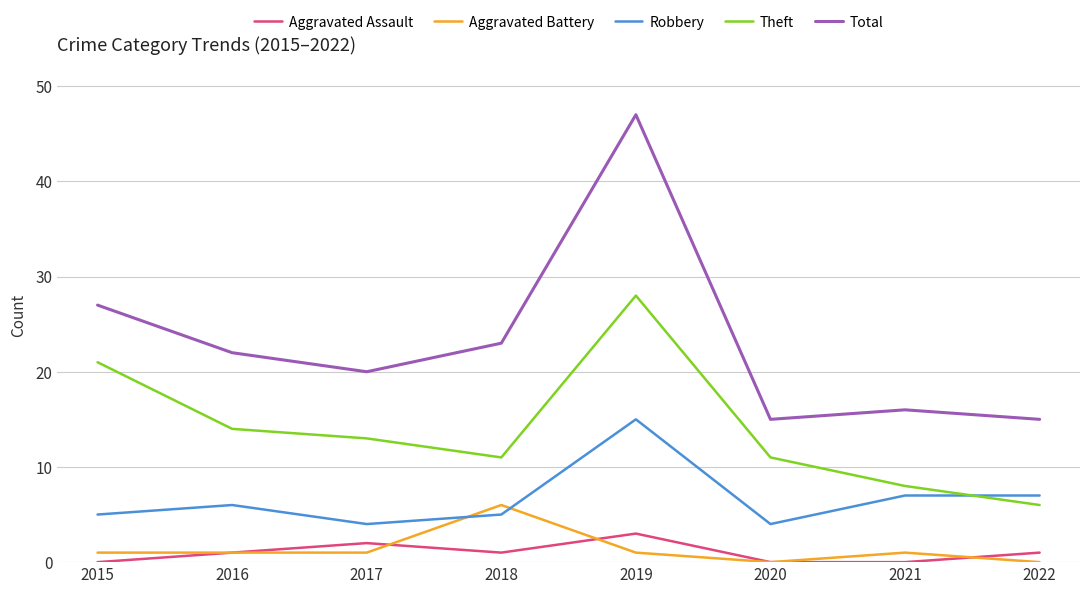

At which category does Theft reach its first local valley?

2018